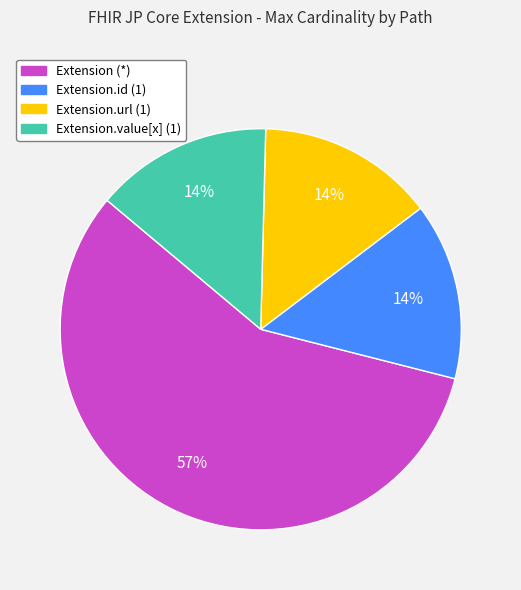

What is the majority slice?

Extension (*)